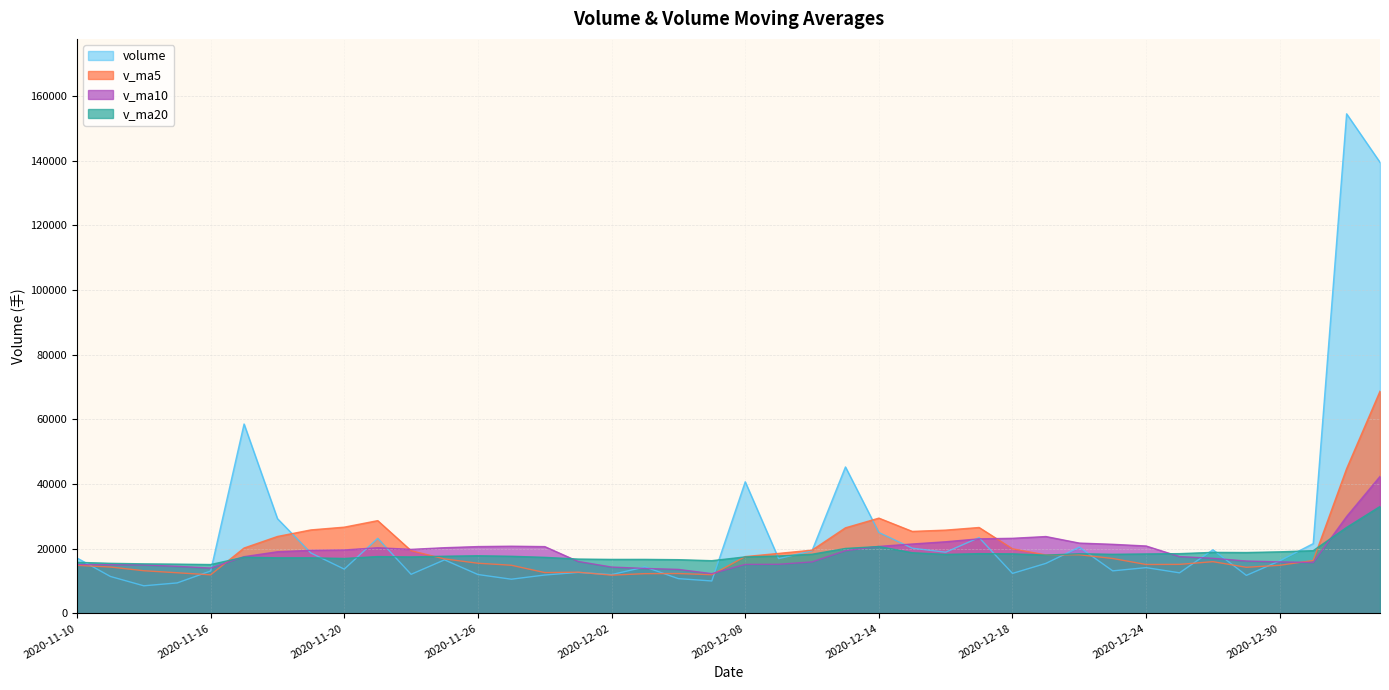

What is the label of the 4th point from the left?

2020-11-13